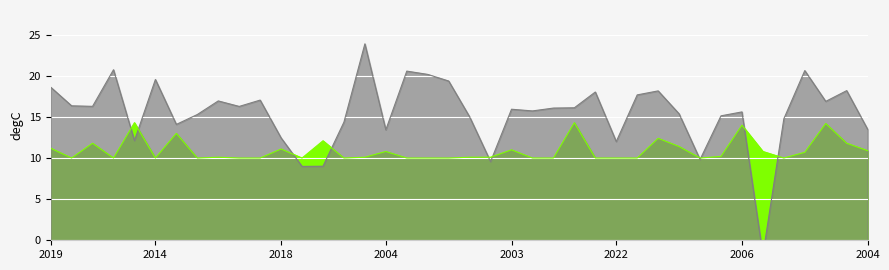

Is the value of rf at 2006-11 greater than the value of SPY at 2006-07?

No